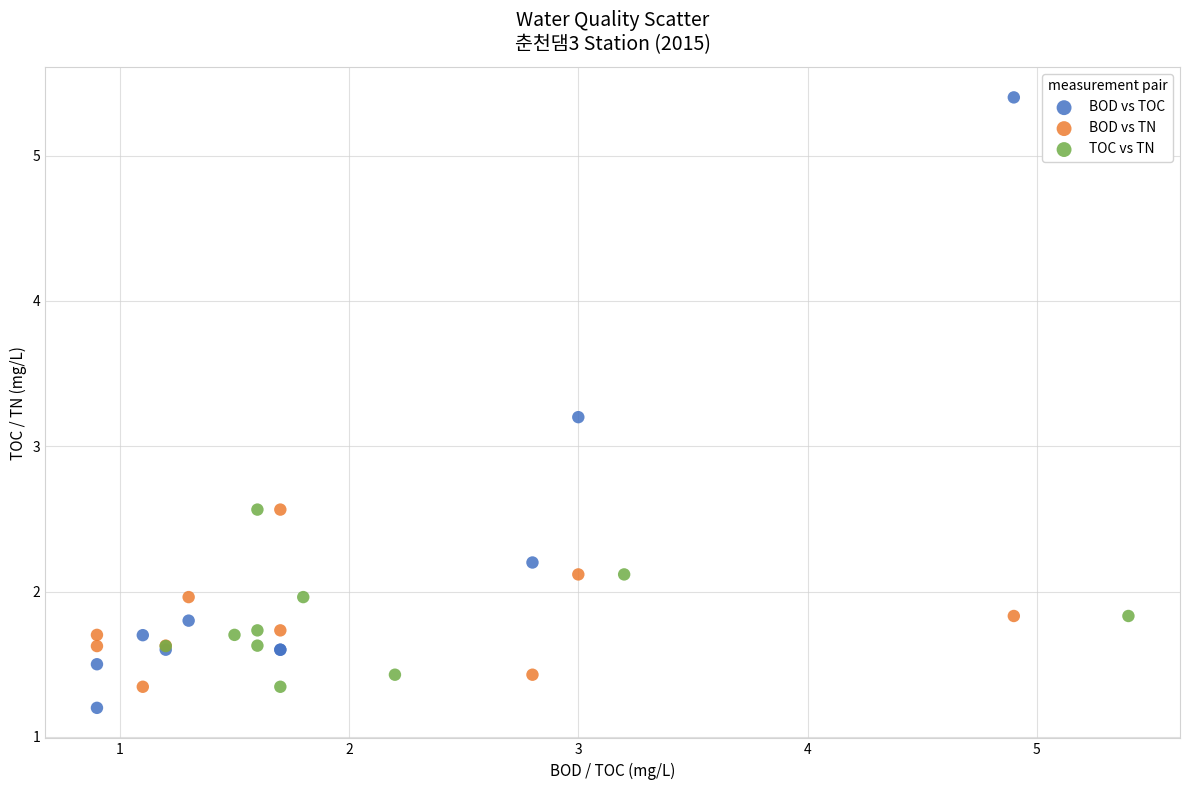

Which series reaches the maximum Y coordinate?

BOD vs TOC